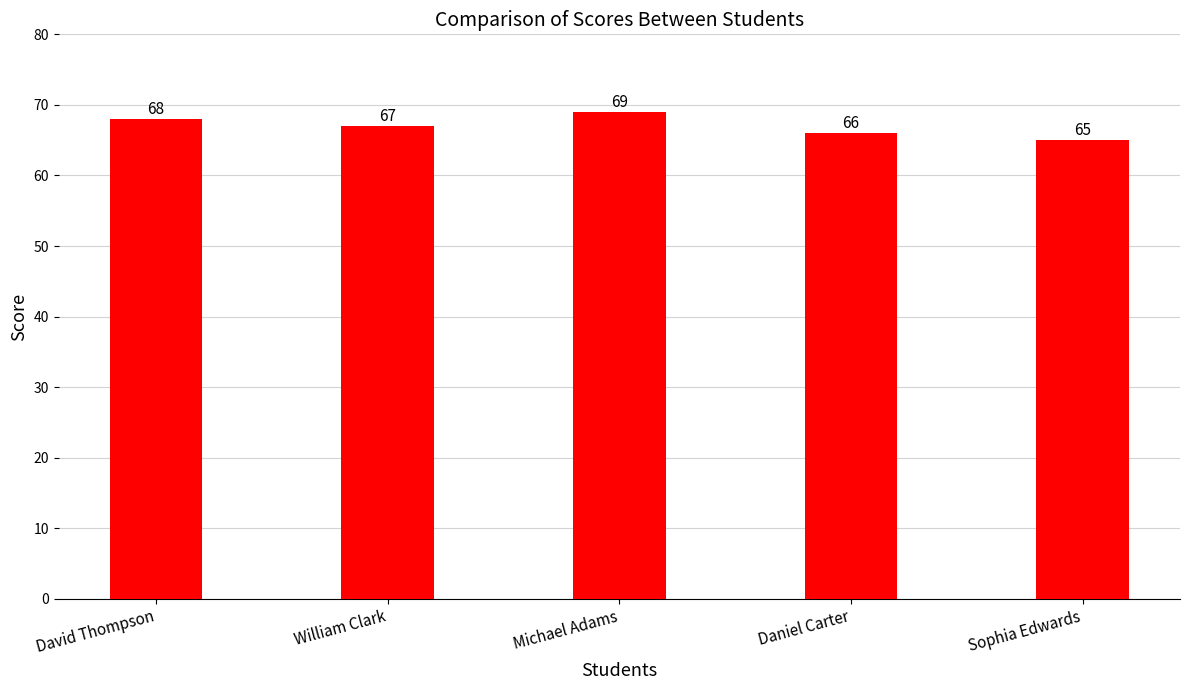

What is the label of the 4th bar from the right?

William Clark